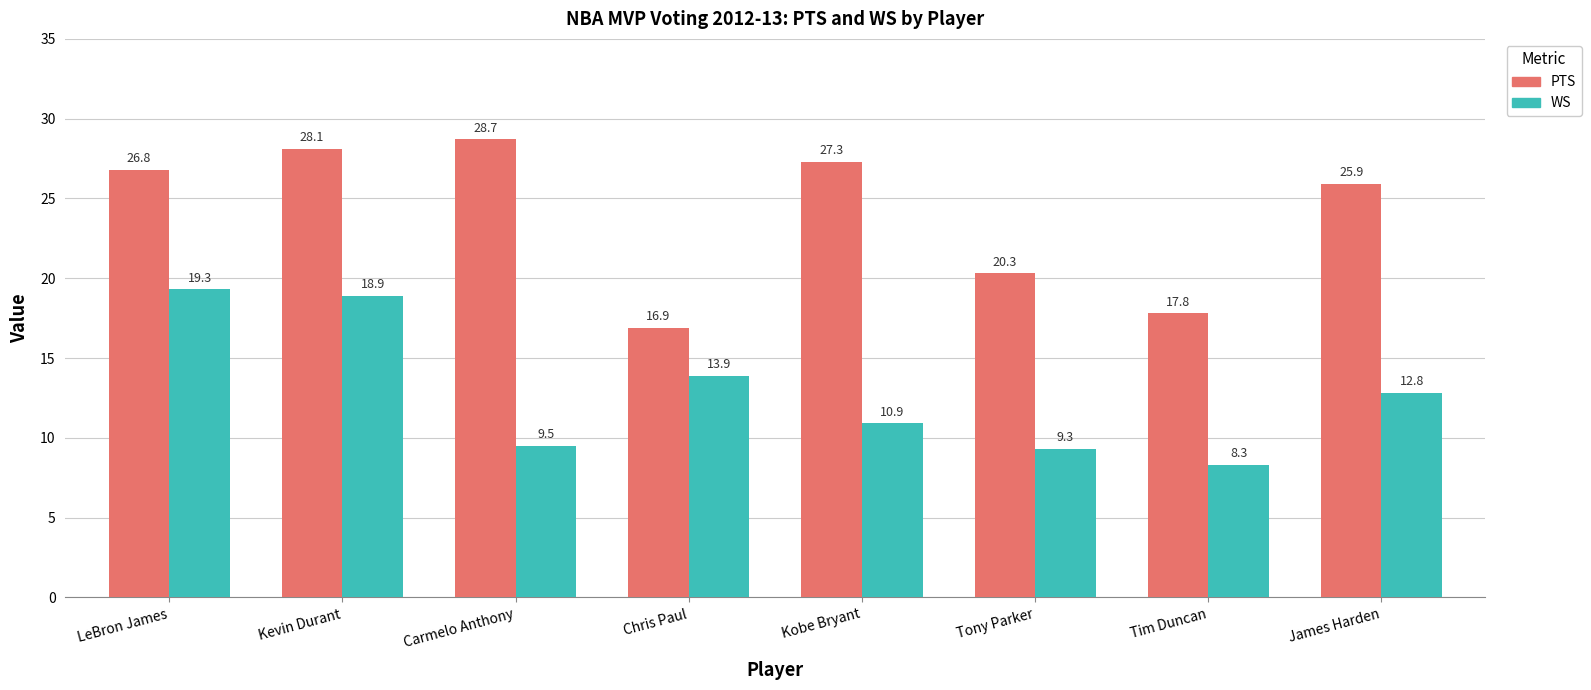

What is the difference between the second highest and second lowest values in the WS series?

9.6